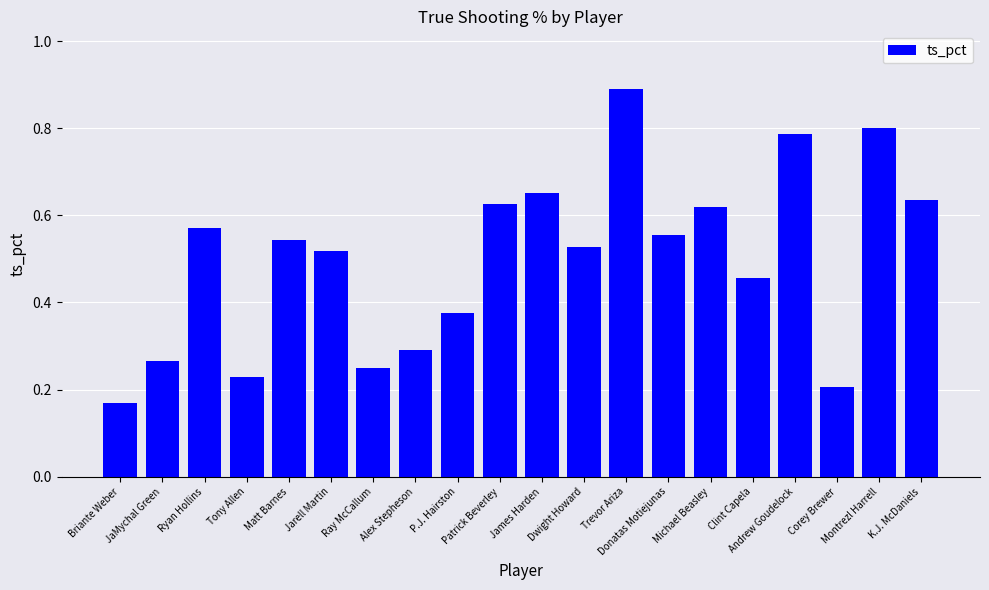

What is the greatest value displayed?

0.9